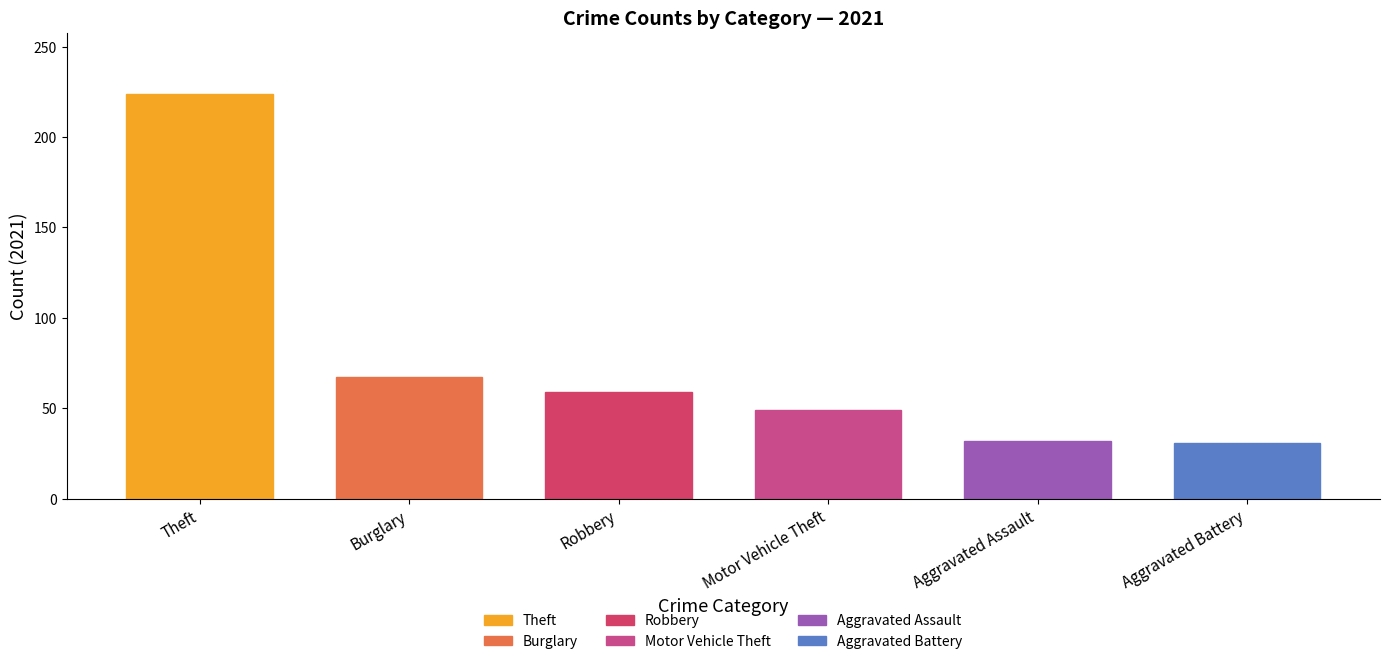

True or false: Robbery has a value of 23 at 2021.

False